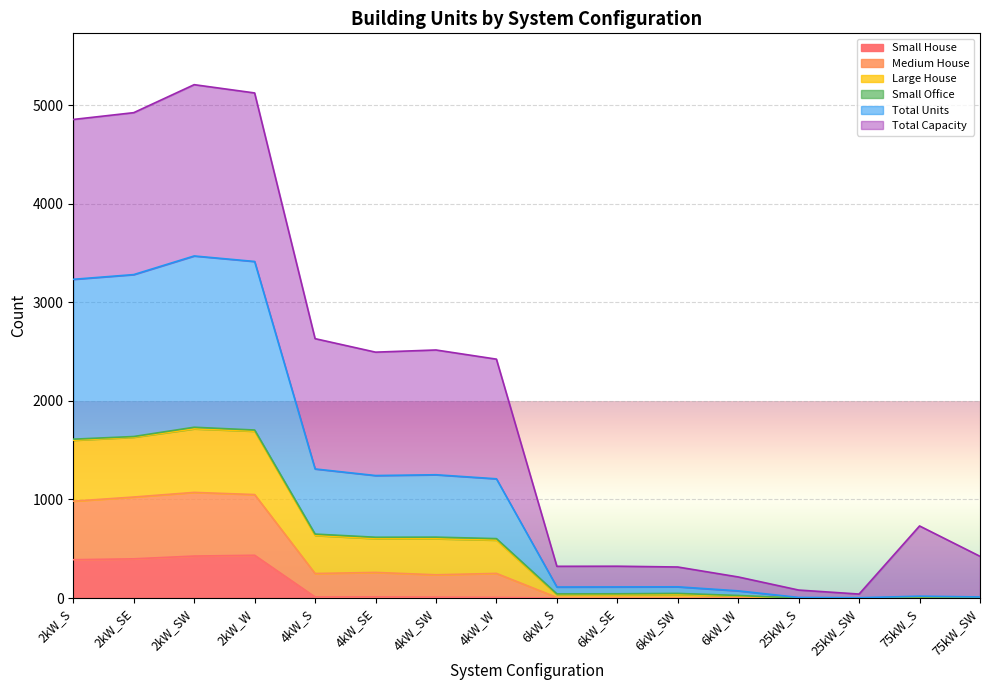

The value of Small House at 75kW_S is 0.0. True or false?

True